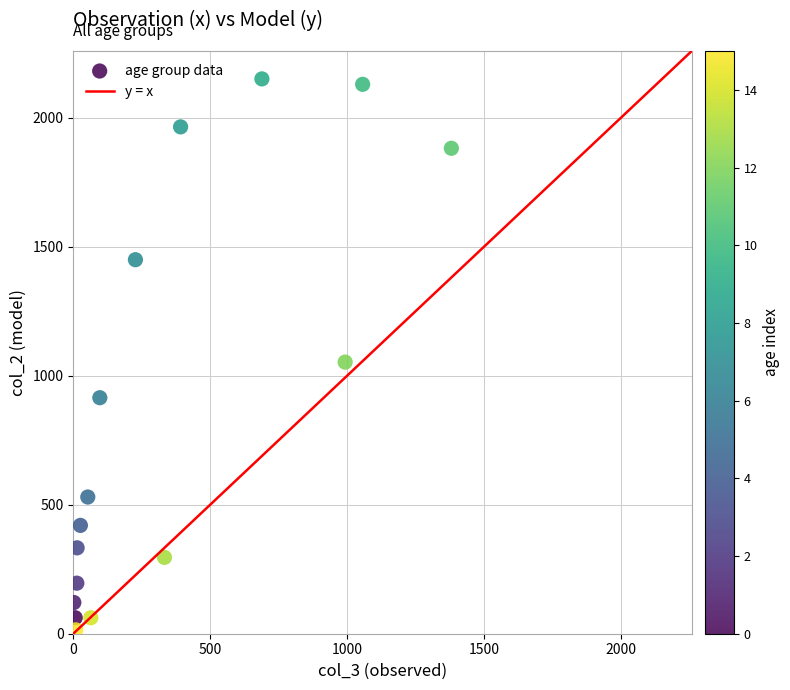

What is the range of Y values (max minus min)?

2136